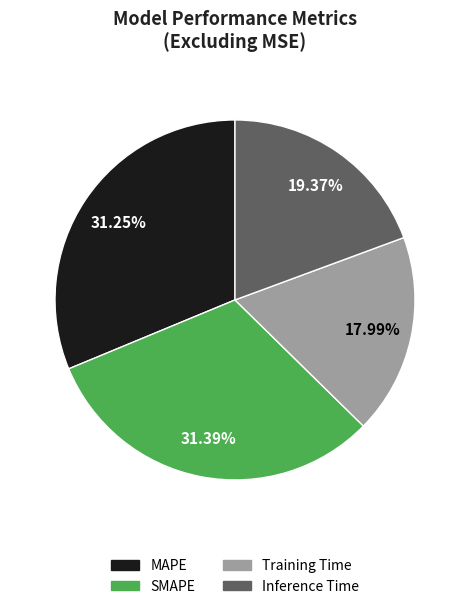

Count the number of slices in the pie.

4